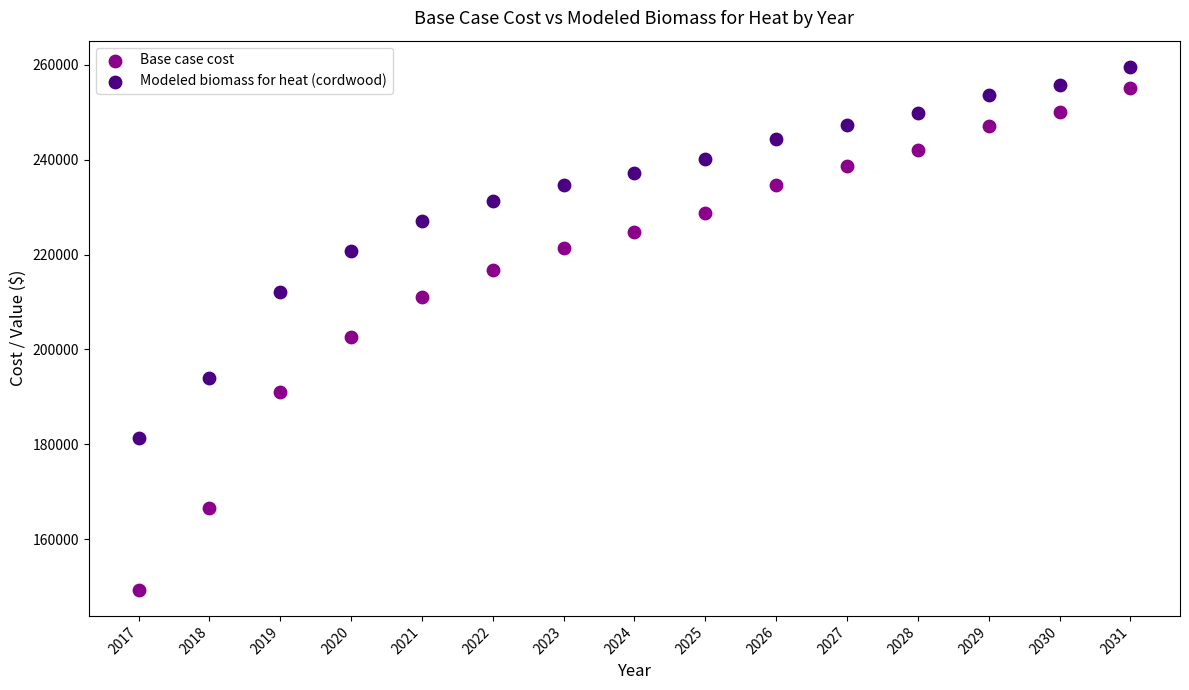

Which series has the widest spread of Y values?

Base case cost